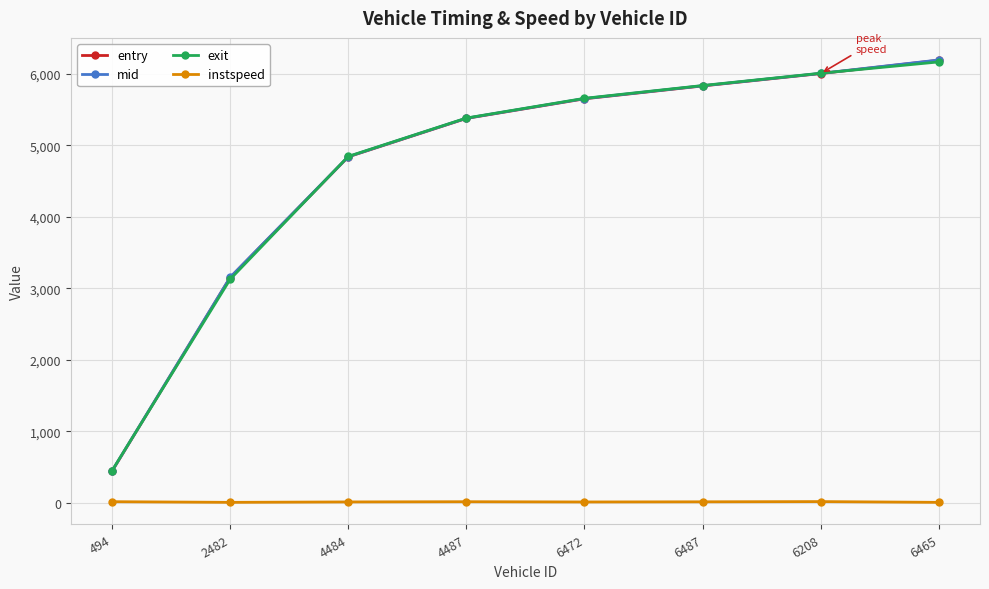

Which category has the lowest value in the exit series?

494